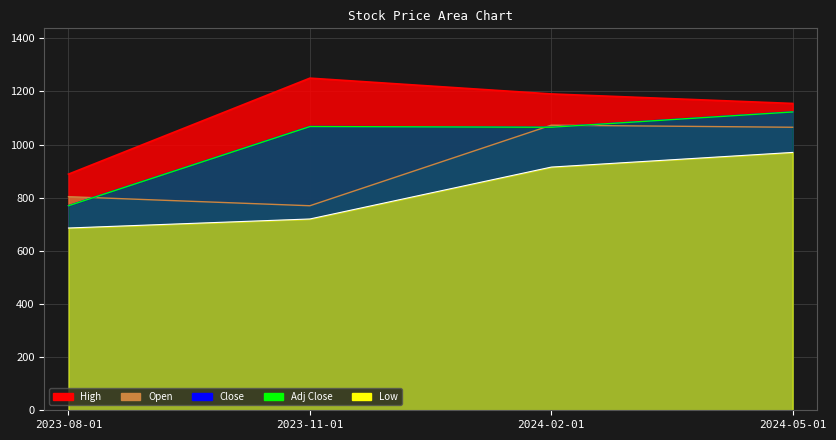

How many interior local peaks does the Close series have?

1